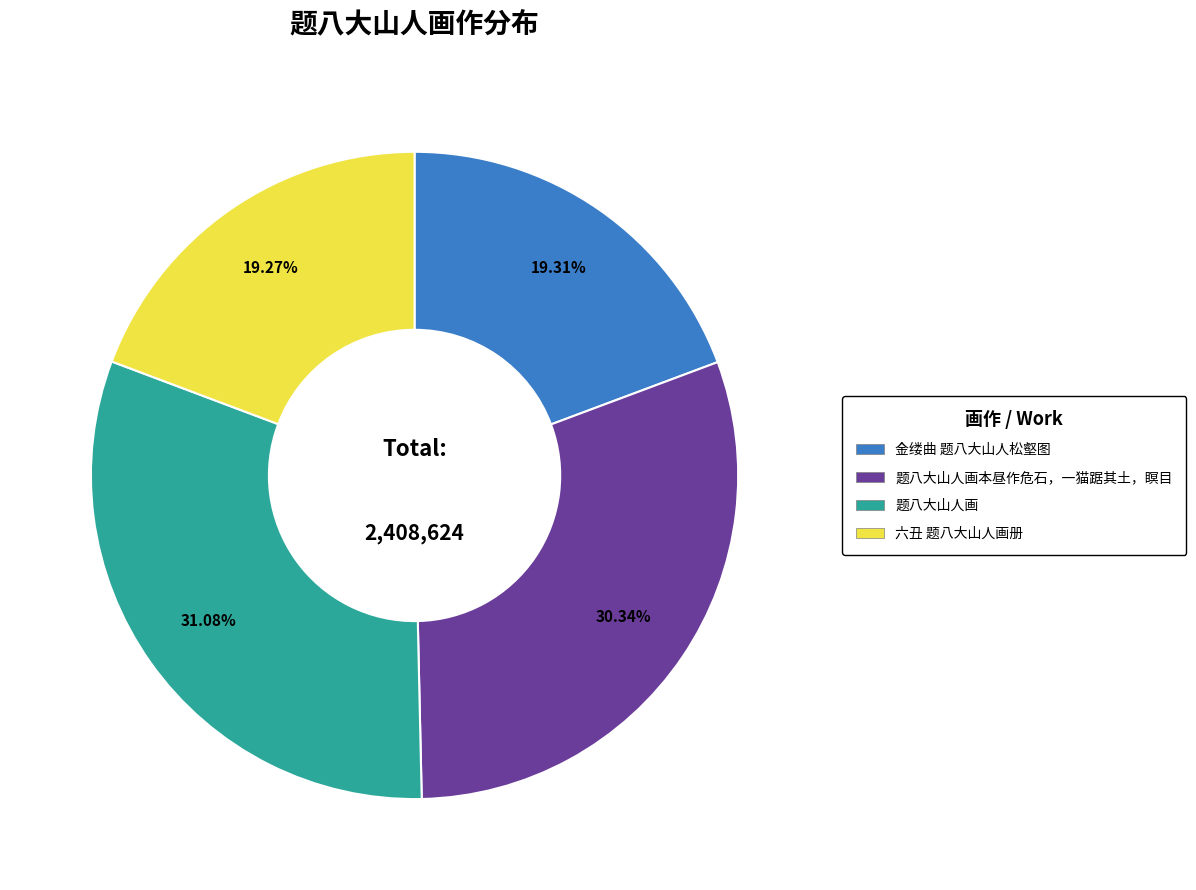

Which has a higher value, 金缕曲 题八大山人松壑图 or 题八大山人画?

题八大山人画